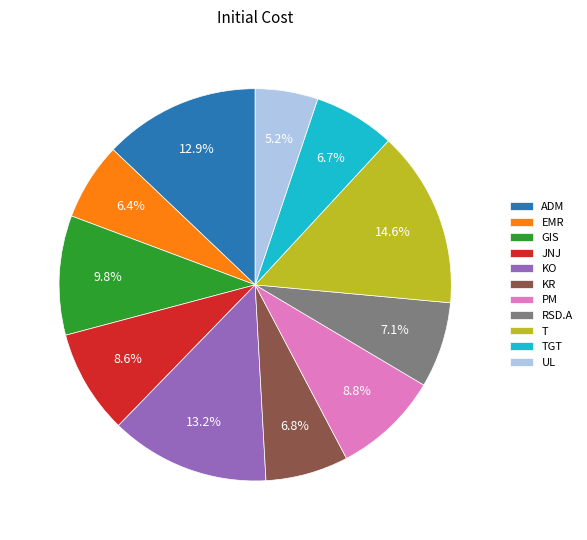

Approximately how many times larger is the value at KR compared to KO?

0.5